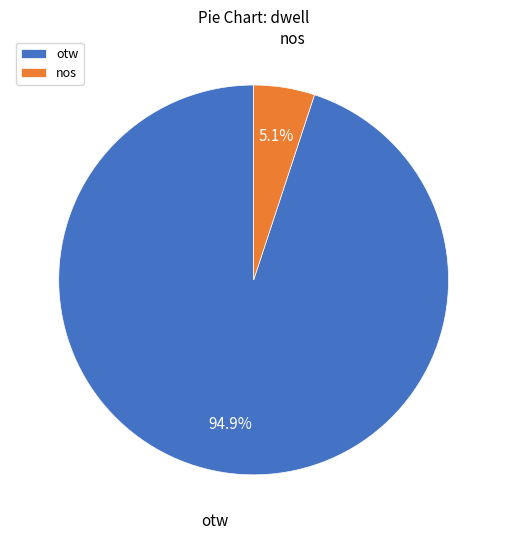

The nos slice represents 5% of the pie. True or false?

True